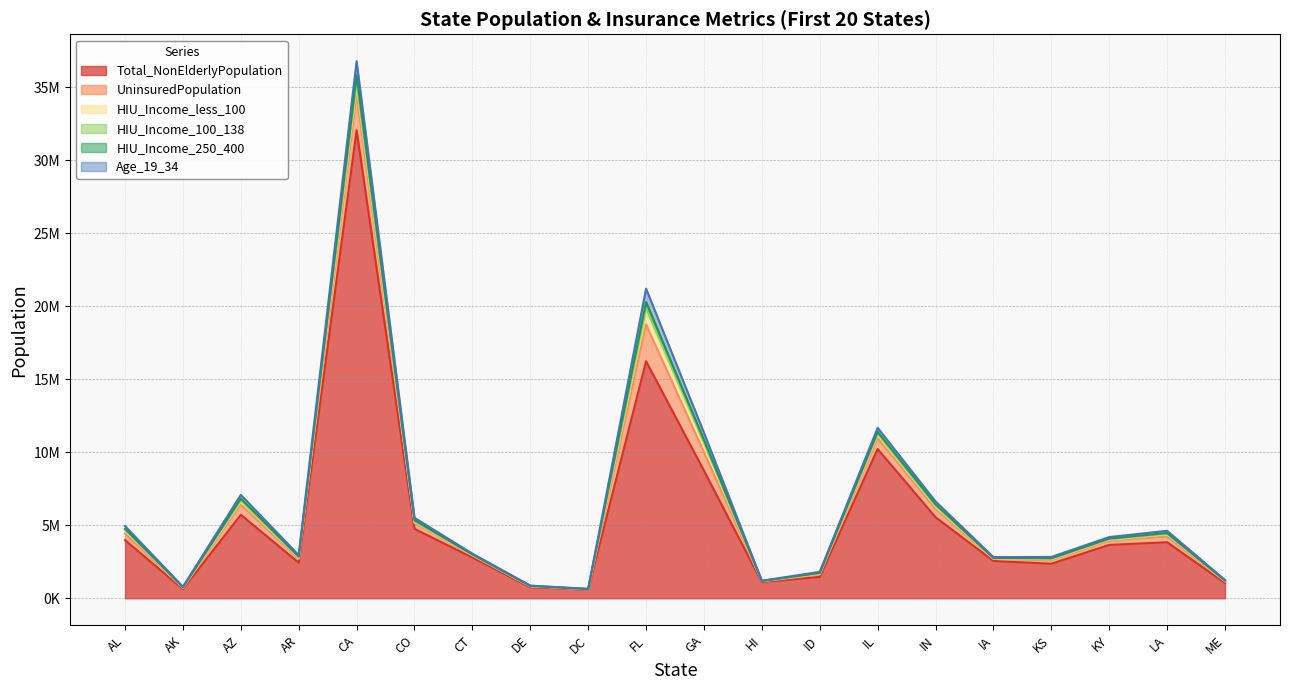

What is the label of the 6th point from the left?

CO